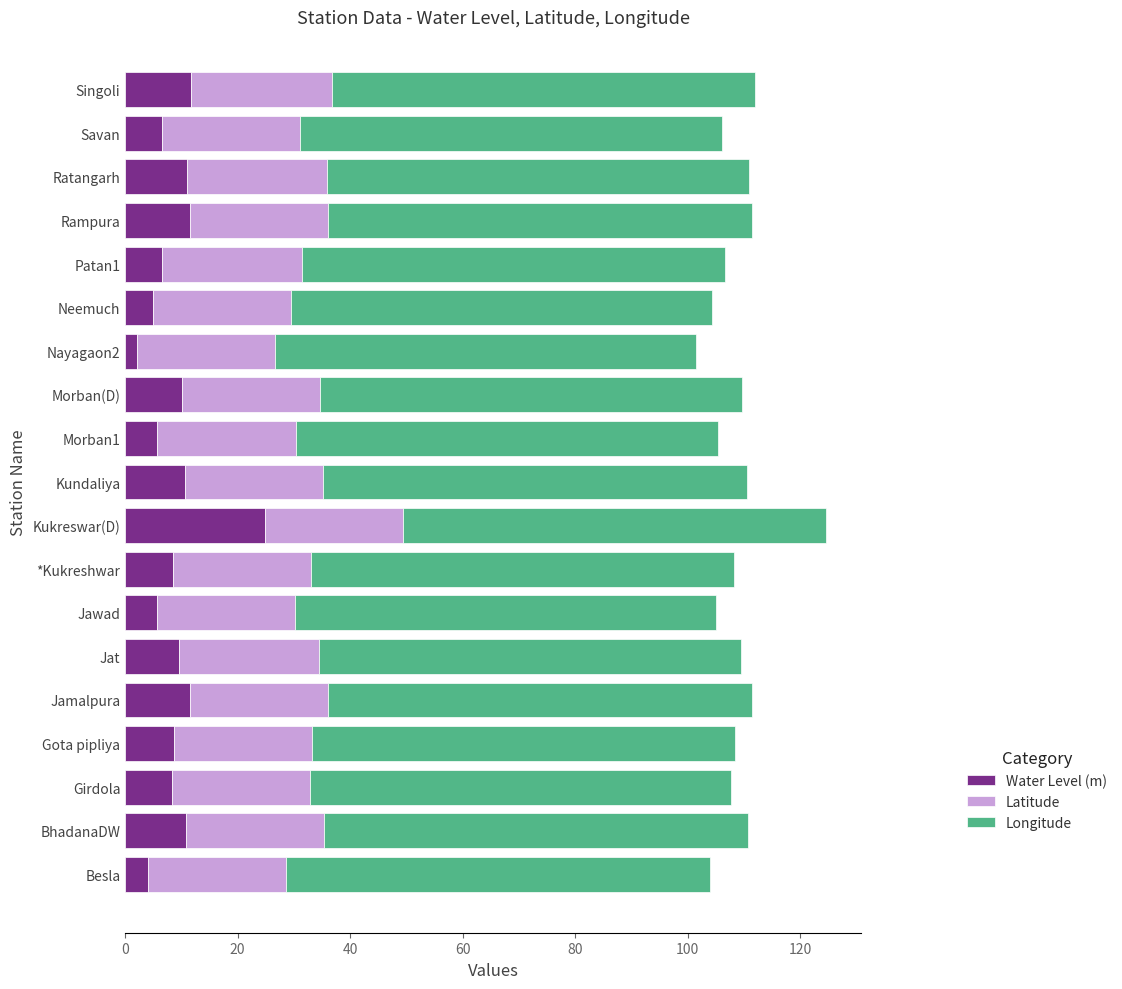

What is the total value across all series at Kundaliya?

110.5